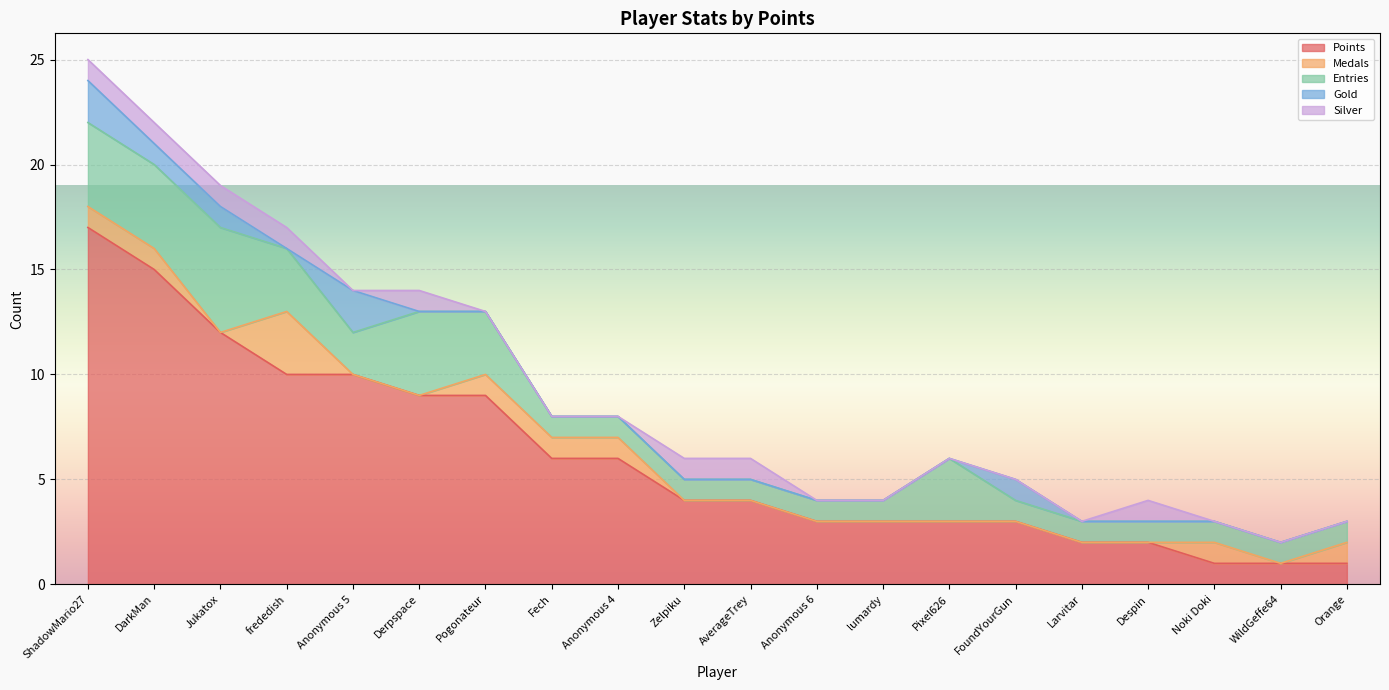

Which series has the largest range (max minus min)?

Points